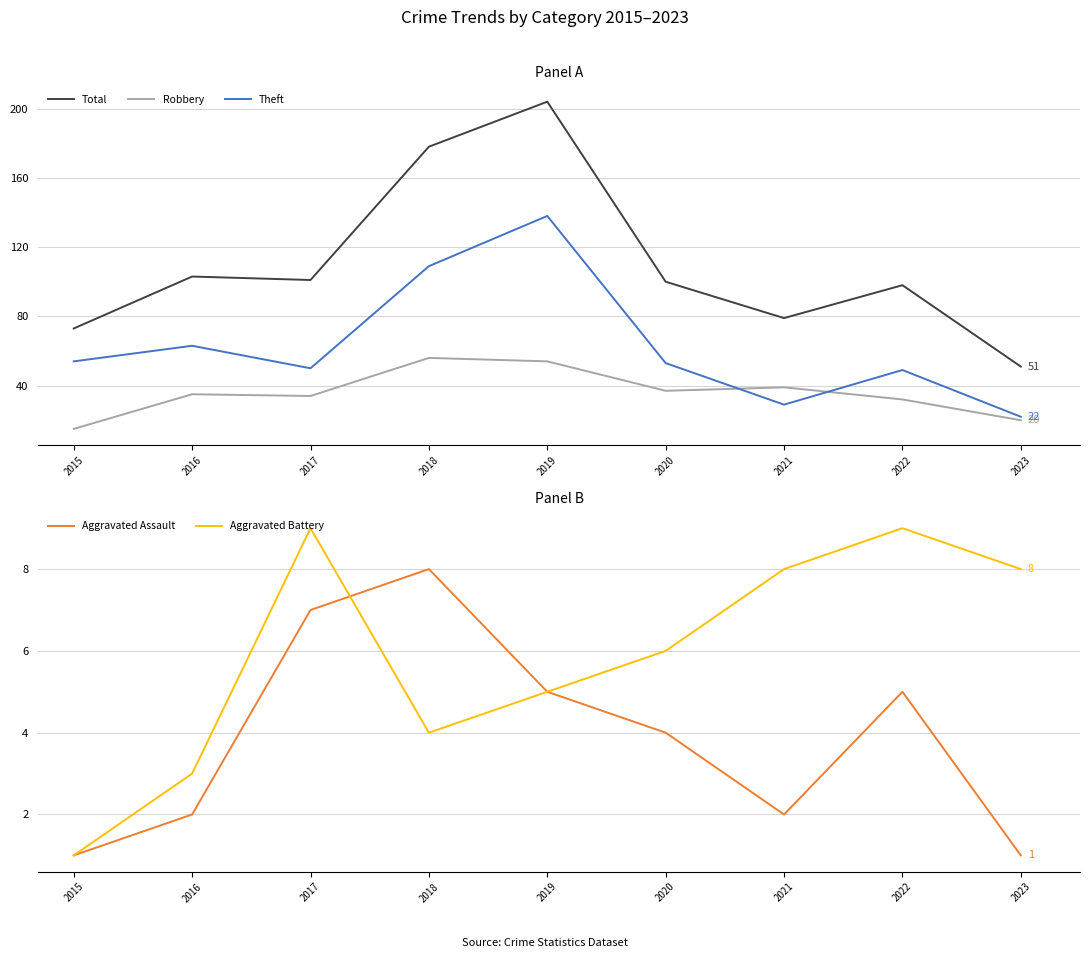

What is the difference between the Theft values at 2016 and 2021?

34